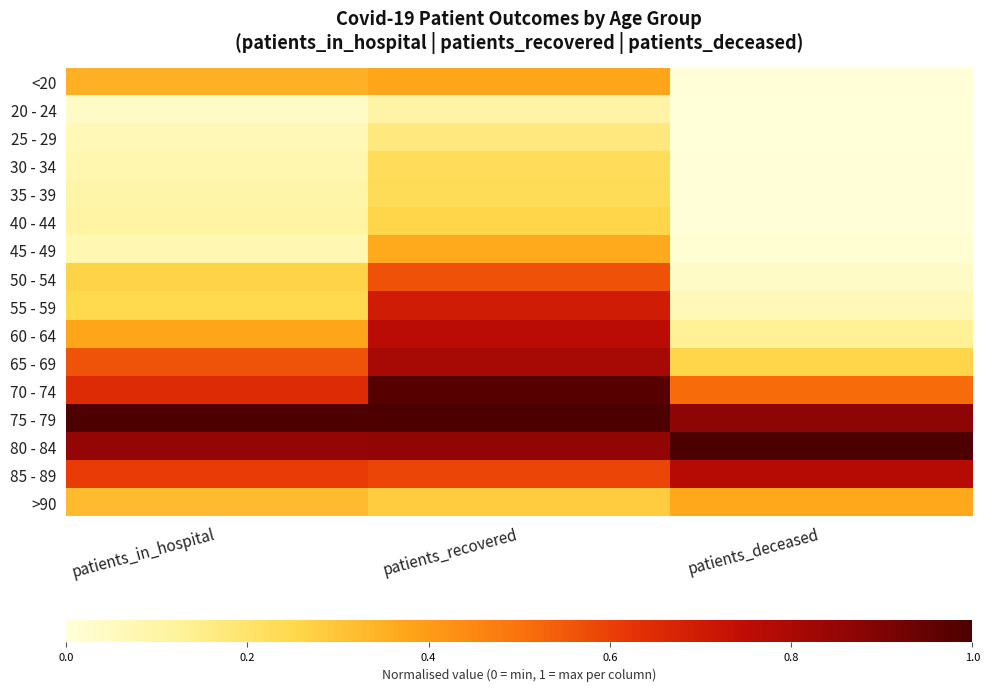

Reading left to right, what are all the values shown in this chart?

<20: patients_in_hospital=0.3	patients_recovered=0.4	patients_deceased=0.0
20 - 24: patients_in_hospital=0.0	patients_recovered=0.1	patients_deceased=0.0
25 - 29: patients_in_hospital=0.1	patients_recovered=0.2	patients_deceased=0.0
30 - 34: patients_in_hospital=0.1	patients_recovered=0.2	patients_deceased=0.0
35 - 39: patients_in_hospital=0.1	patients_recovered=0.2	patients_deceased=0.0
40 - 44: patients_in_hospital=0.1	patients_recovered=0.3	patients_deceased=0.0
45 - 49: patients_in_hospital=0.1	patients_recovered=0.4	patients_deceased=0.0
50 - 54: patients_in_hospital=0.3	patients_recovered=0.6	patients_deceased=0.0
55 - 59: patients_in_hospital=0.2	patients_recovered=0.7	patients_deceased=0.1
60 - 64: patients_in_hospital=0.4	patients_recovered=0.8	patients_deceased=0.1
65 - 69: patients_in_hospital=0.6	patients_recovered=0.8	patients_deceased=0.3
70 - 74: patients_in_hospital=0.7	patients_recovered=1.0	patients_deceased=0.5
75 - 79: patients_in_hospital=1.0	patients_recovered=1.0	patients_deceased=0.9
80 - 84: patients_in_hospital=0.9	patients_recovered=0.9	patients_deceased=1.0
85 - 89: patients_in_hospital=0.6	patients_recovered=0.6	patients_deceased=0.8
>90: patients_in_hospital=0.3	patients_recovered=0.3	patients_deceased=0.4